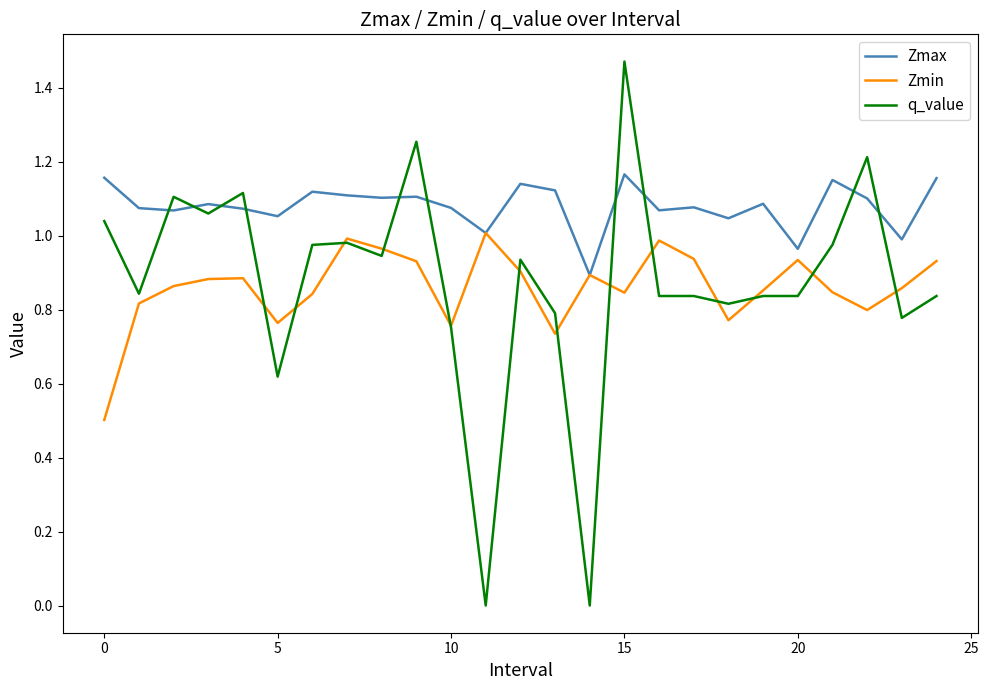

Which series has the widest spread of values?

q_value